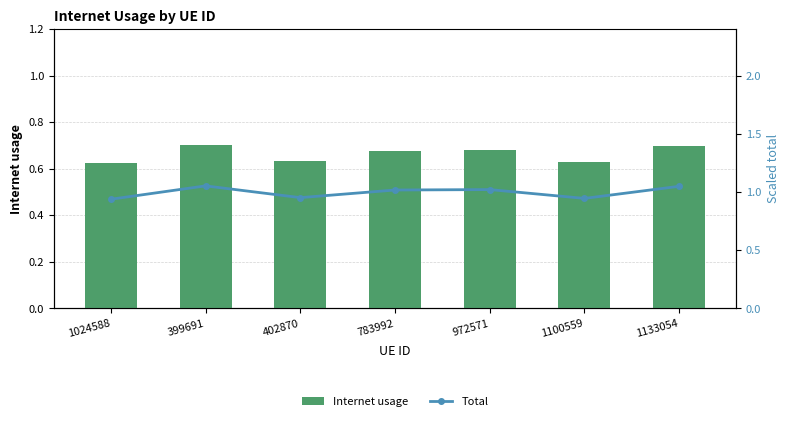

Reading right to left, list all the values displayed in this chart.

Internet usage: 0.7	0.6	0.7	0.7	0.6	0.7	0.6
Total: 1.0	0.9	1.0	1.0	1.0	1.1	0.9